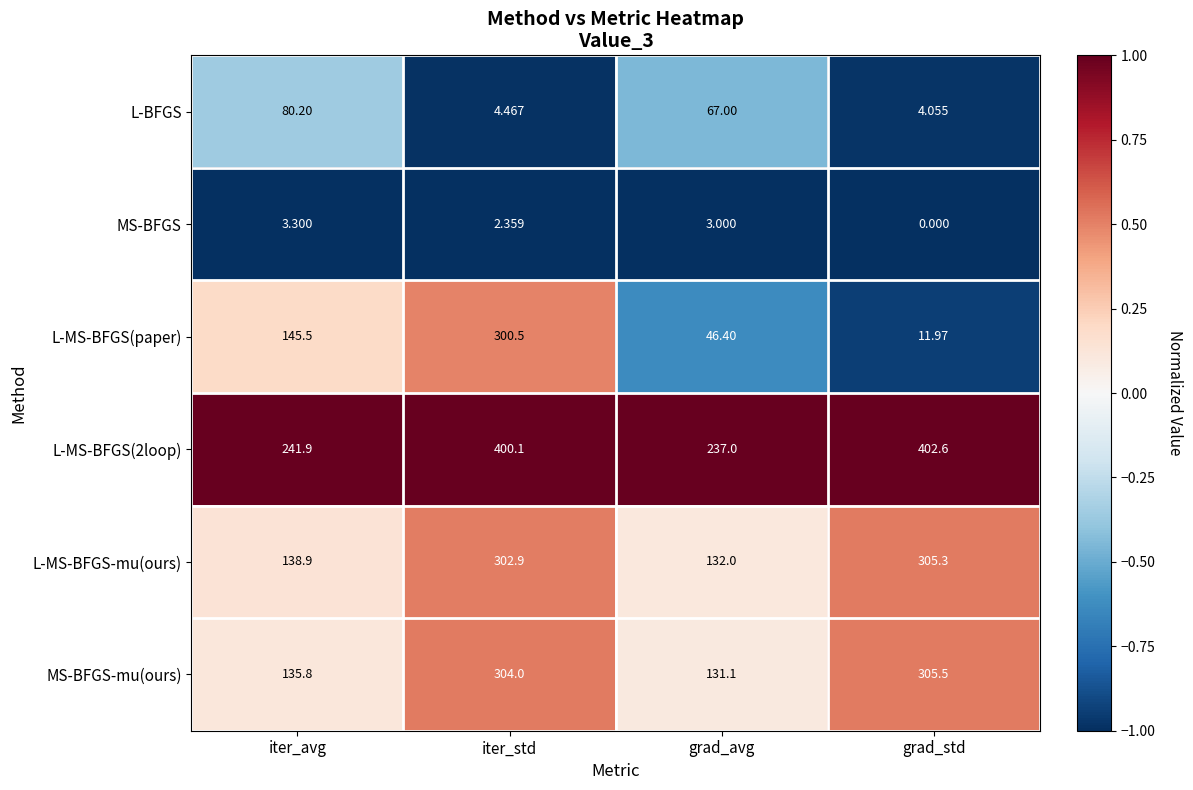

Which series has the largest range (max minus min)?

L-MS-BFGS(paper)